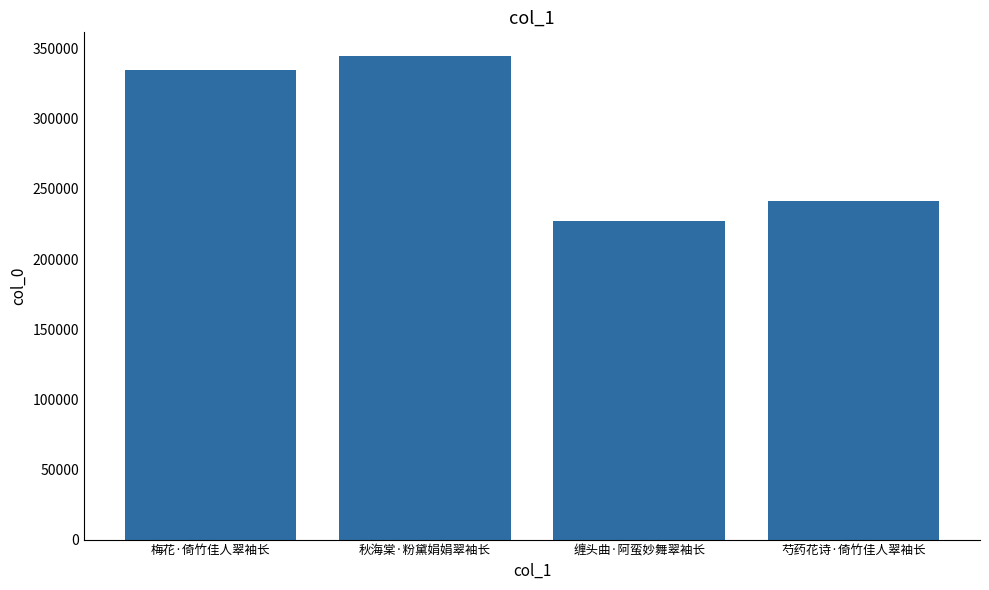

What is the ratio of the value at 缠头曲·阿蛮妙舞翠袖长 to the value at 梅花·倚竹佳人翠袖长?

0.7